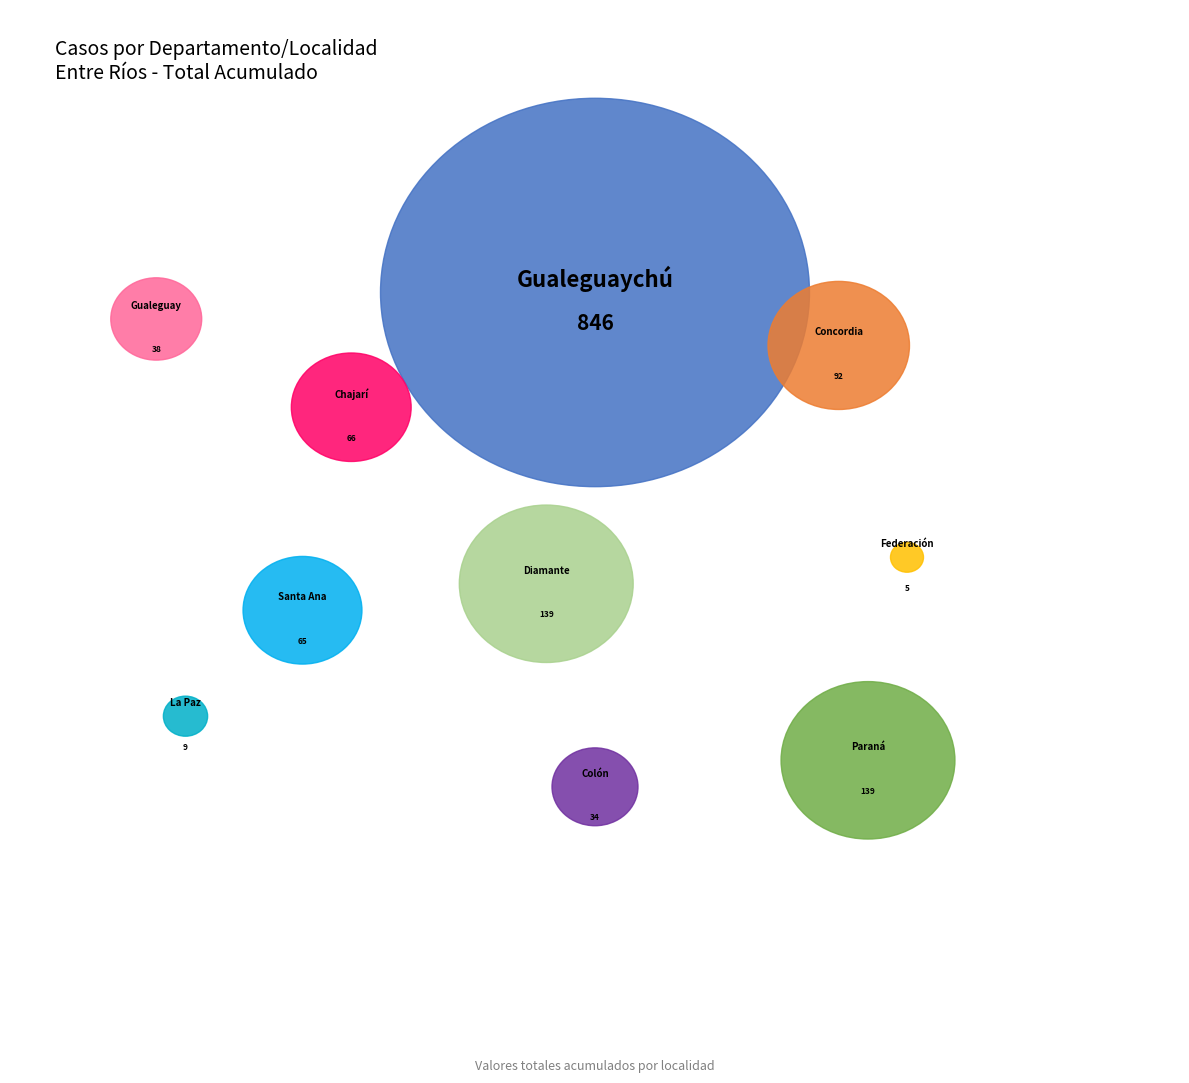

To the nearest percent, what is the average slice percentage?

10%